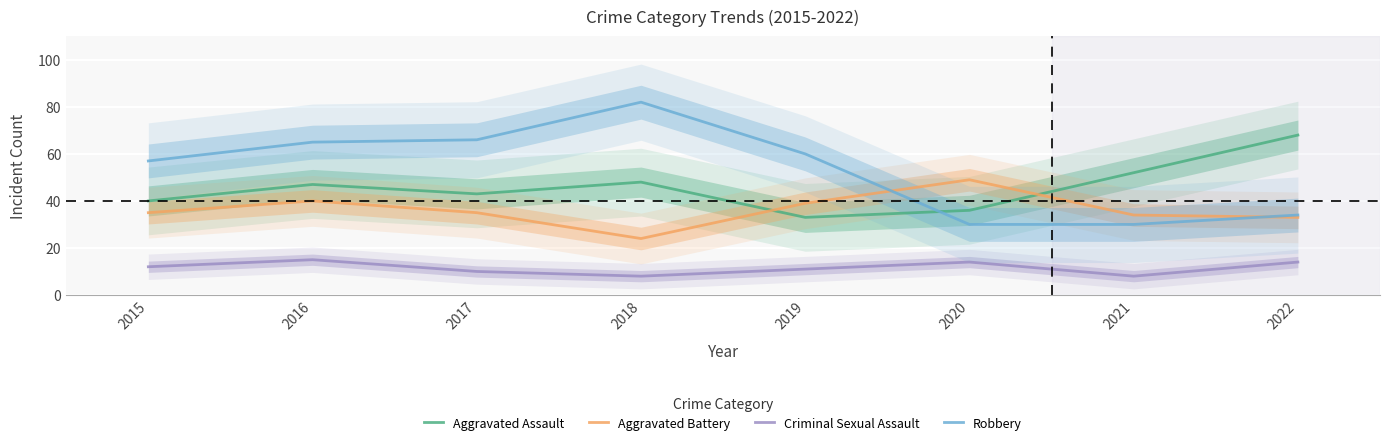

True or false: Robbery and Criminal Sexual Assault intersect in this chart.

False